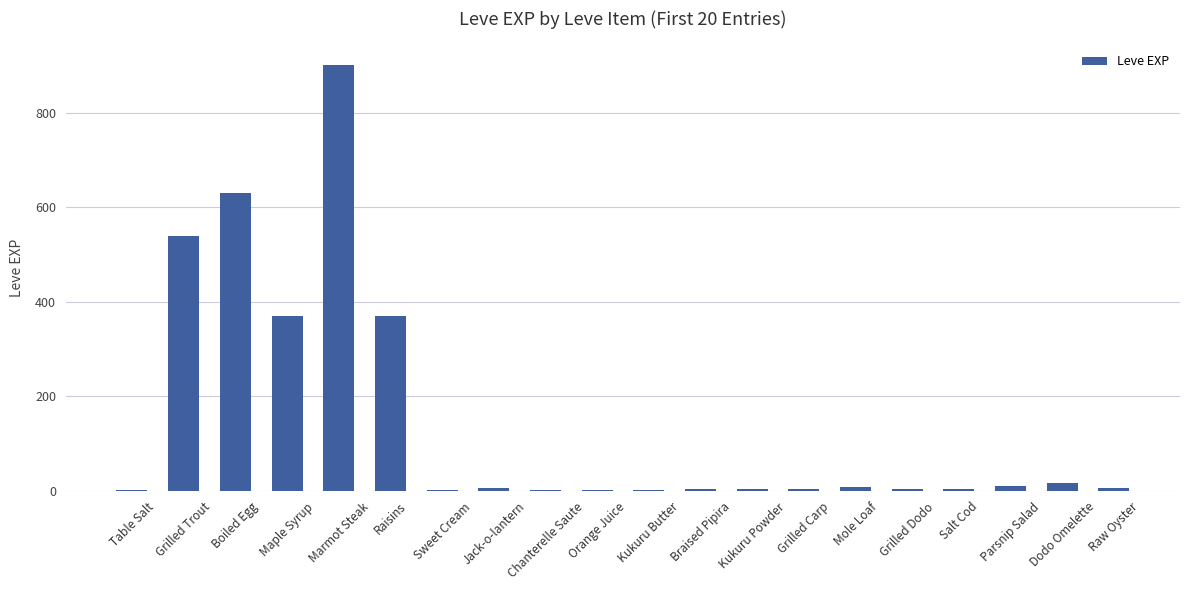

What value does the data have at Boiled Egg?

630